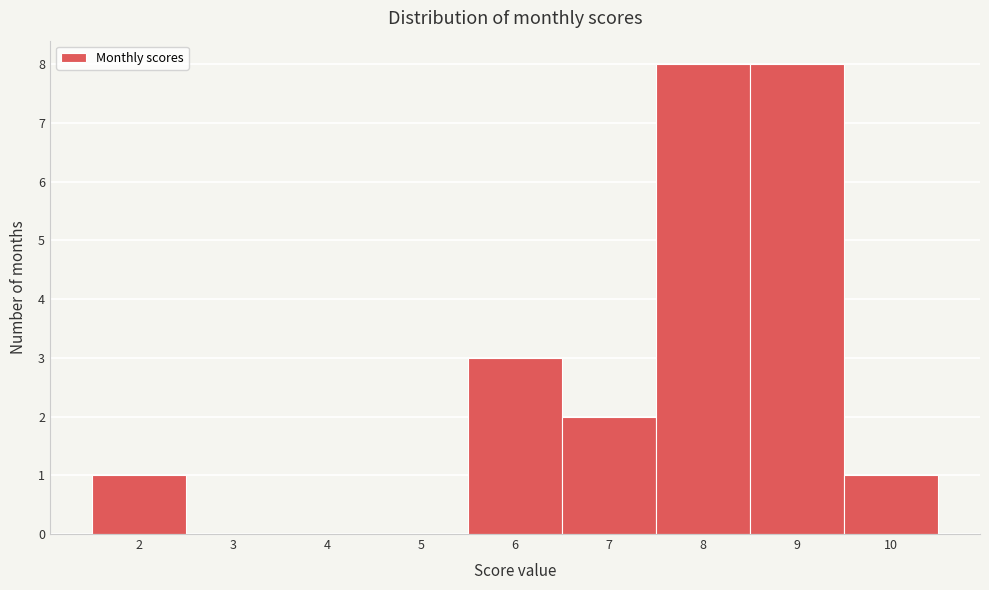

How tall is the bar that spans 7.5 to 8.5 on the x-axis? The values are not printed on the chart, so give them approximately, as read against the axis.

8